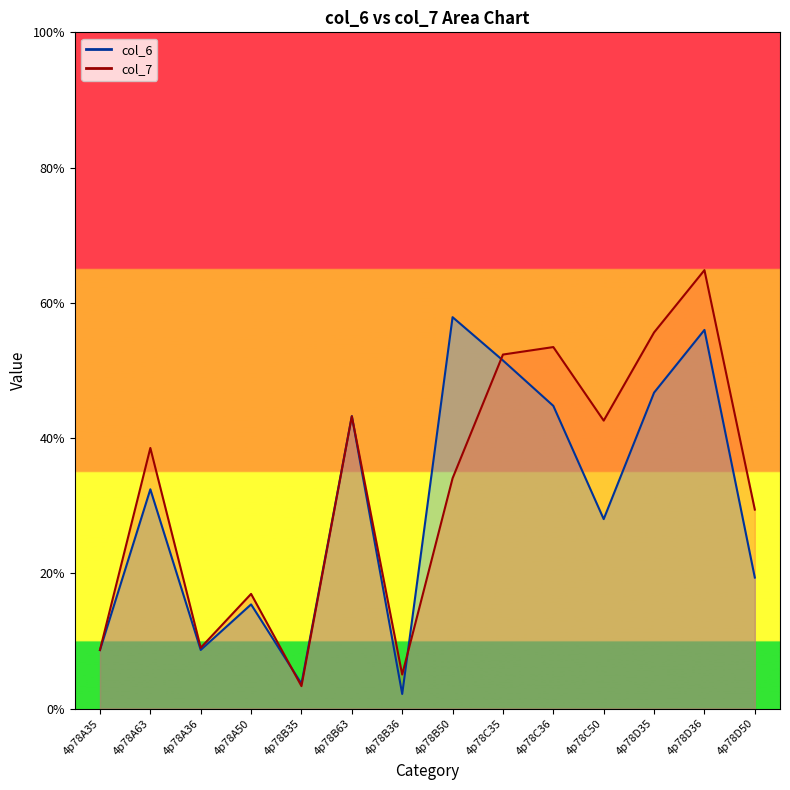

What is the average value of the col_7 series?

32.6